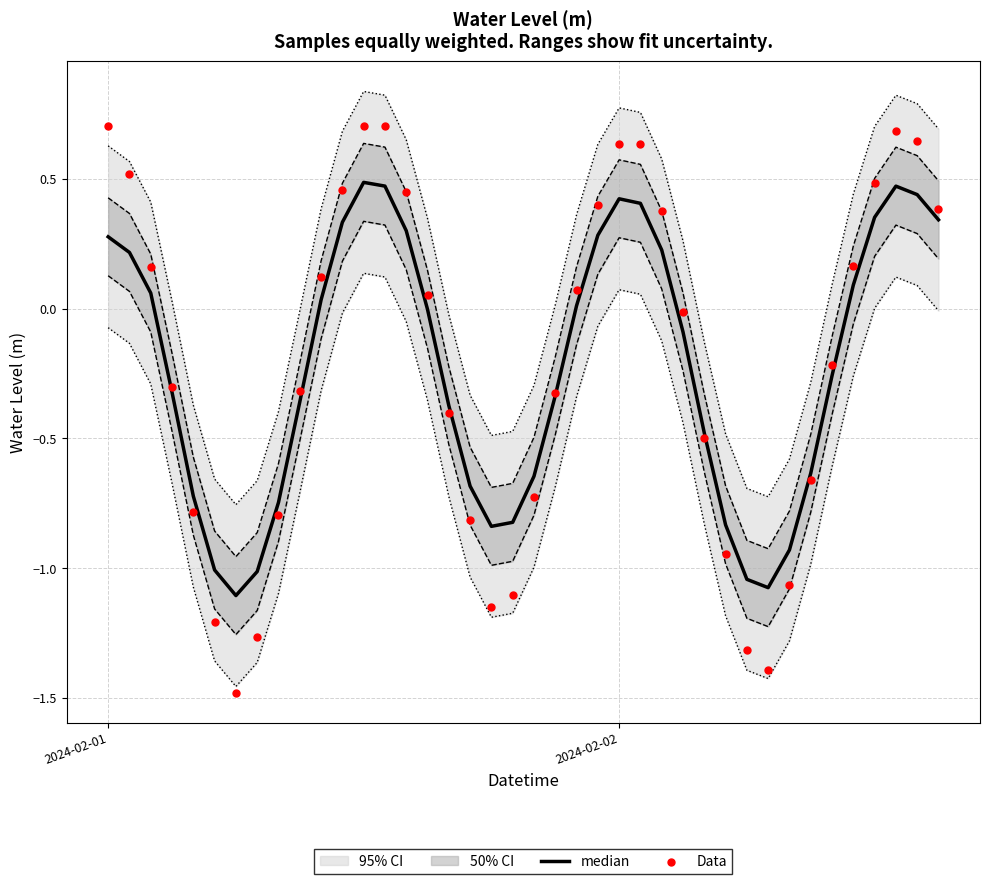

Which series contains the highest Y value?

Data